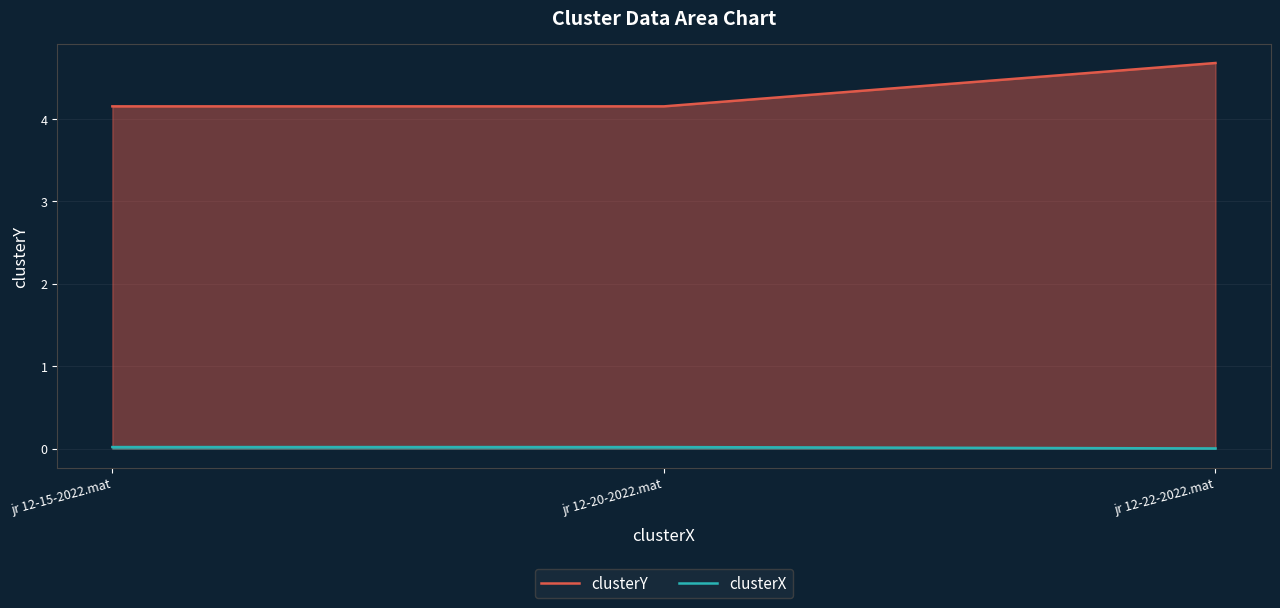

Rank the series by their maximum value, from highest to lowest.

clusterY, clusterX